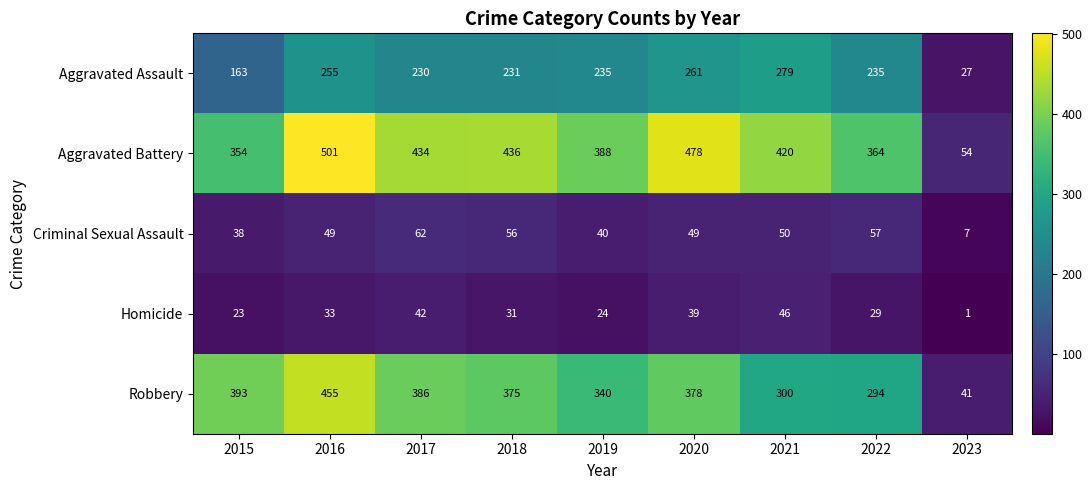

At which label is Aggravated Assault closest to 153?

2015